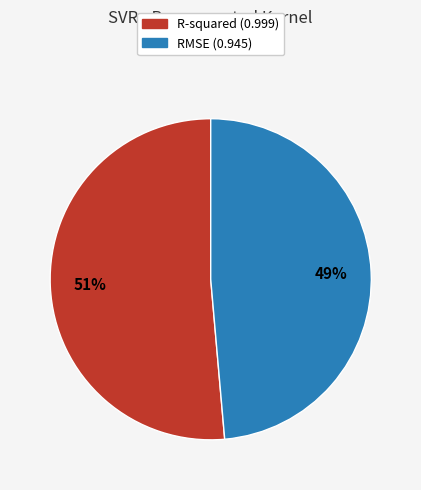

To the nearest percent, what is the average slice percentage?

50%